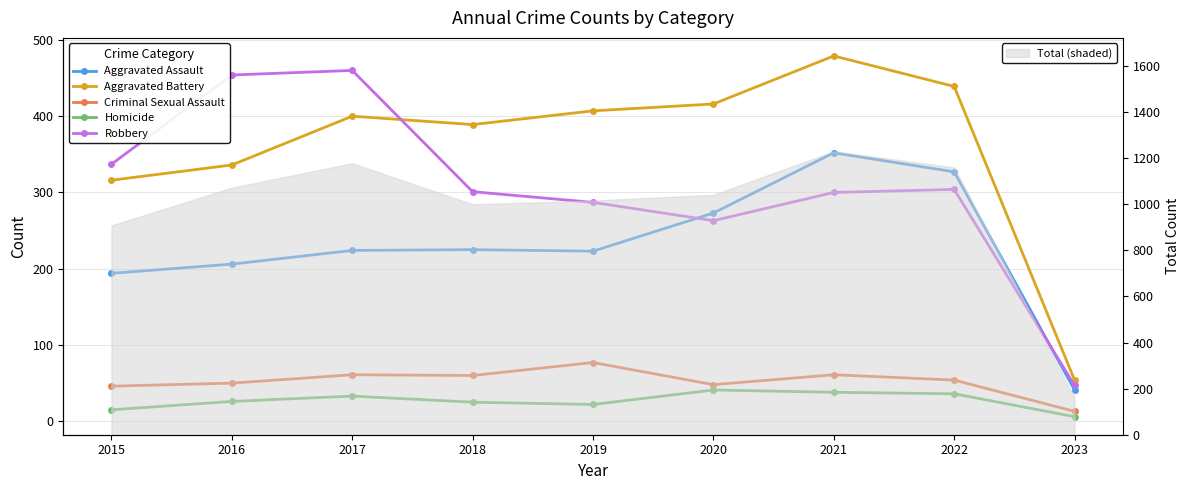

How many values in the Robbery series exceed 301?

4